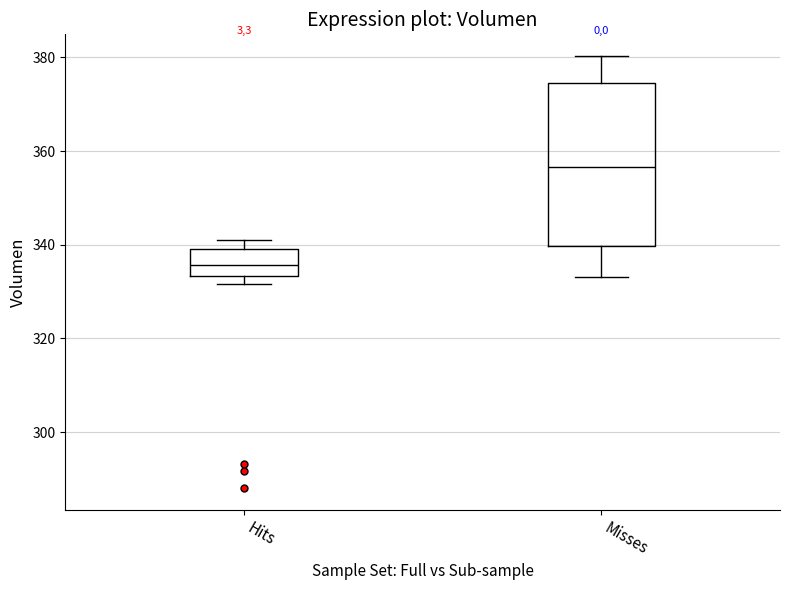

Comparing the boxes themselves (not the whiskers), which one is the tallest?

Misses